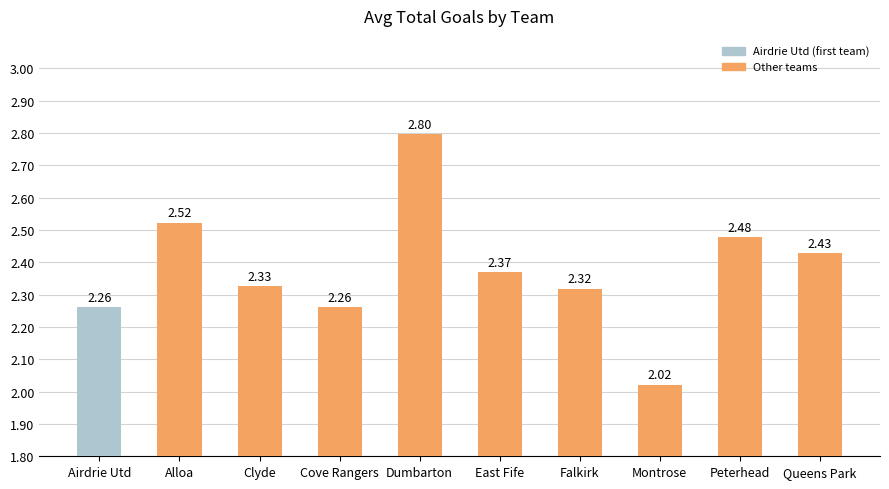

Which label corresponds to the smallest value in the chart?

Montrose